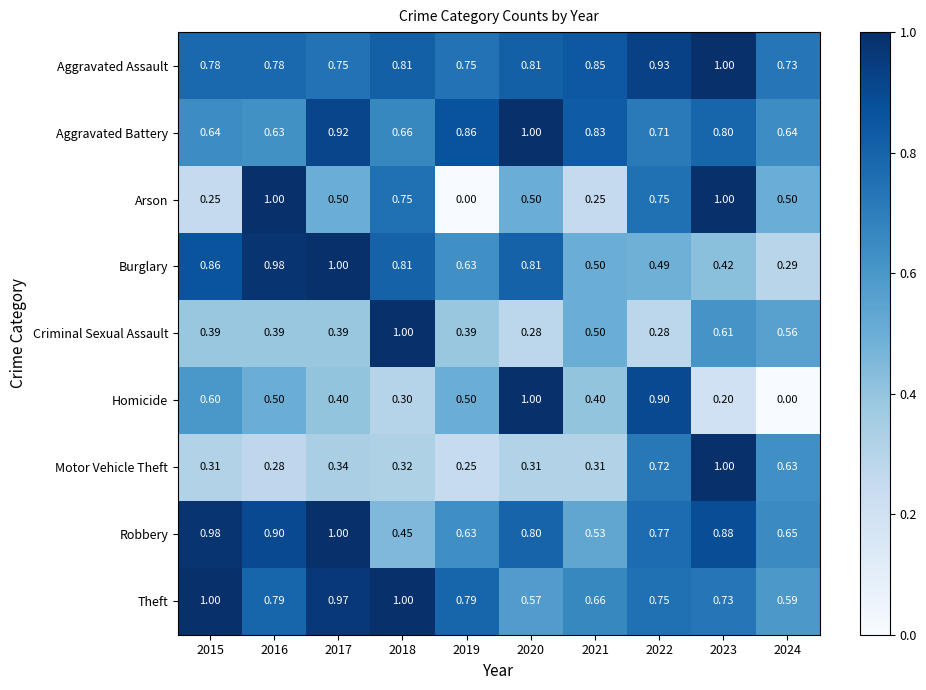

Which series changed the most between 2016 and 2023?

Motor Vehicle Theft